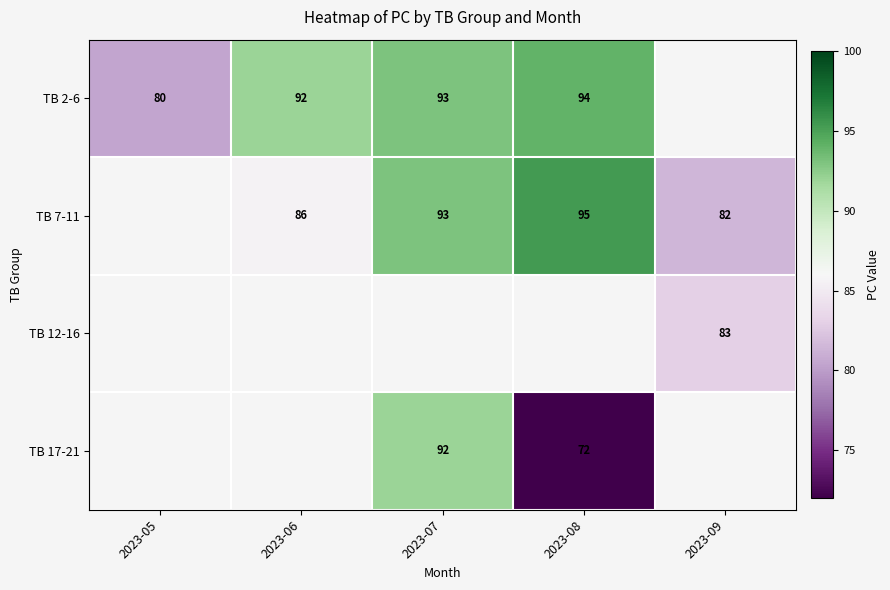

What is the difference between the TB 7-11 values at 2023-07 and 2023-09?

11.0